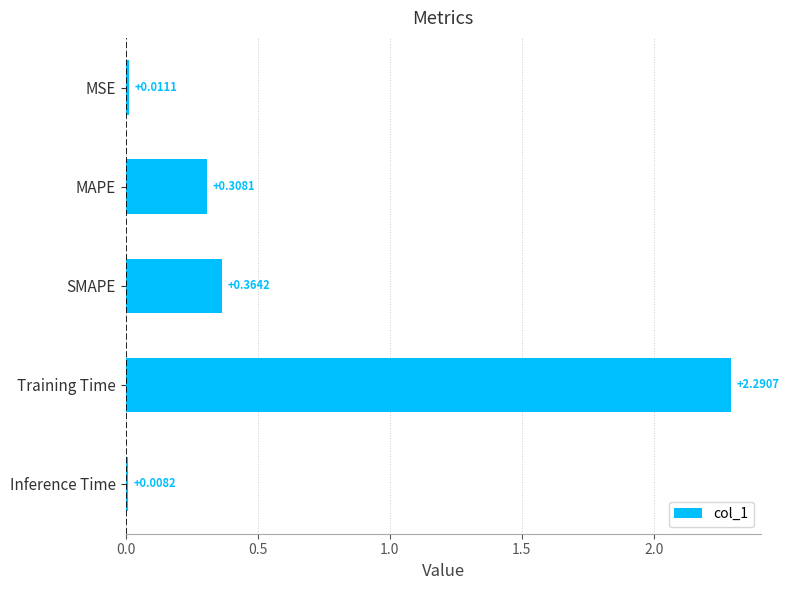

What is the difference between the maximum and second lowest values?

2.3